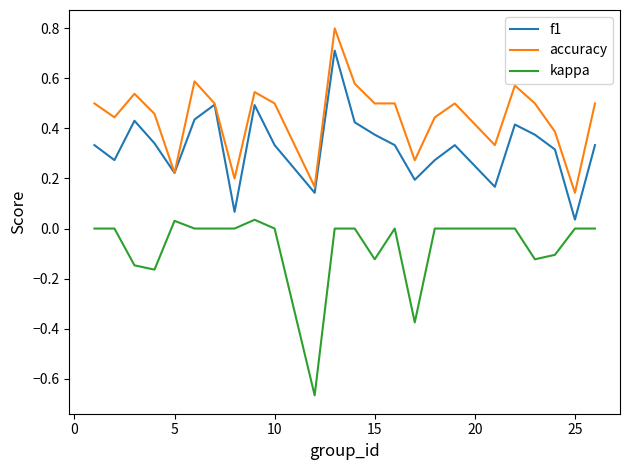

List the series in order of their overall mean, lowest first.

kappa, f1, accuracy